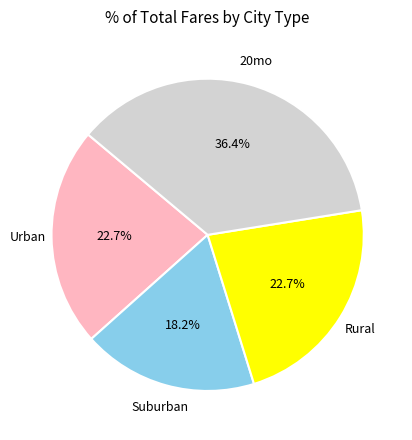

What is the largest slice in the pie chart?

20mo